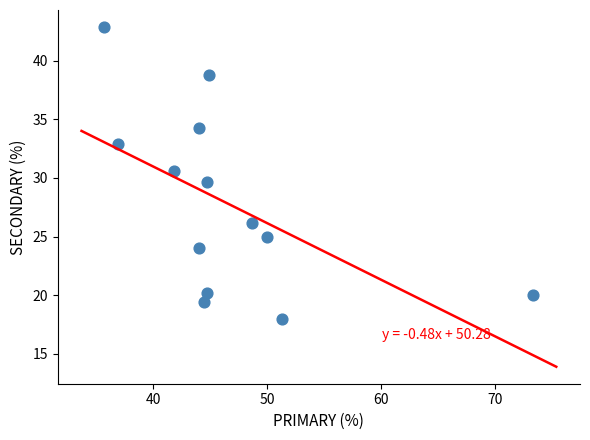

List the coordinates of all points as (X, Y) pairs, reading left to right.

(35.7, 42.9)  (36.9, 32.9)  (41.8, 30.6)  (44.0, 24.0)  (44.1, 34.3)  (44.4, 19.4)  (44.7, 20.2)  (44.7, 29.6)  (44.9, 38.8)  (48.6, 26.1)  (50.0, 25.0)  (51.3, 17.9)  (73.3, 20.0)